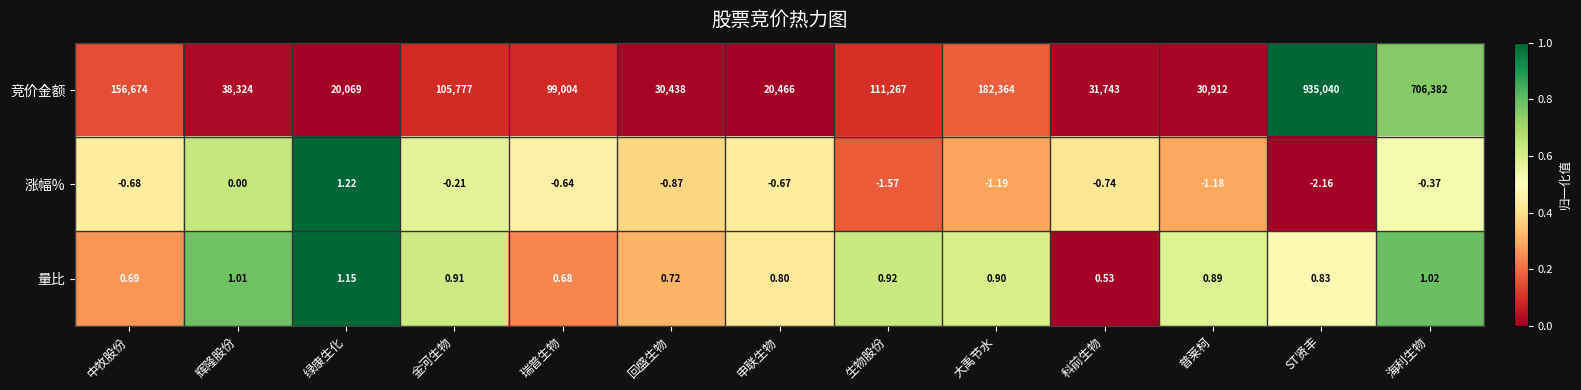

Is the value of 竞价金额 at ST贤丰 greater than the value of 量比 at 大禹节水?

Yes